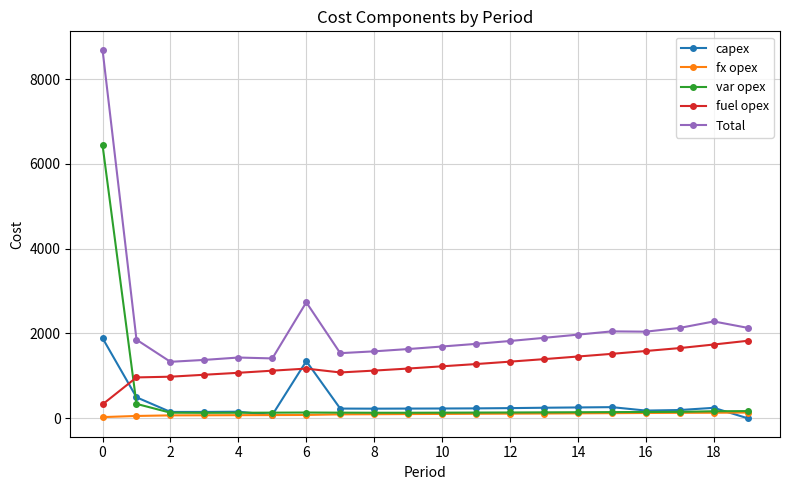

True or false: fuel opex has more than 0 interior local peaks.

True